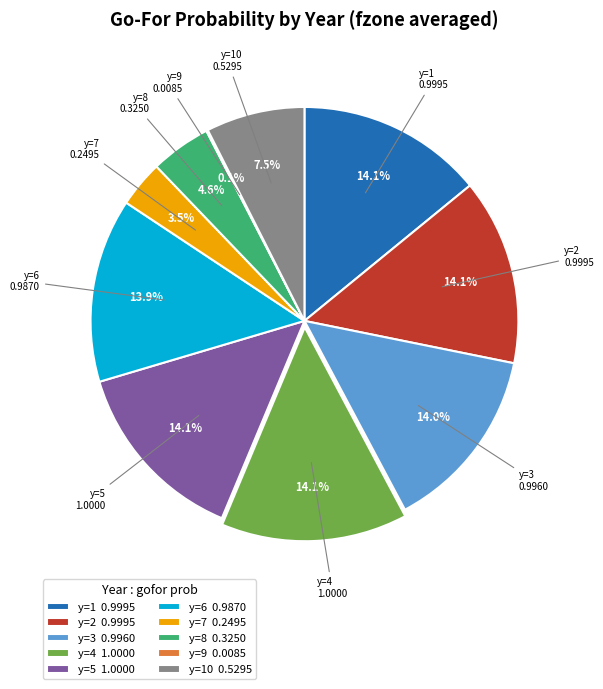

Is the sum of y=7 0.2495 and y=4 1.0000 greater than half?

No